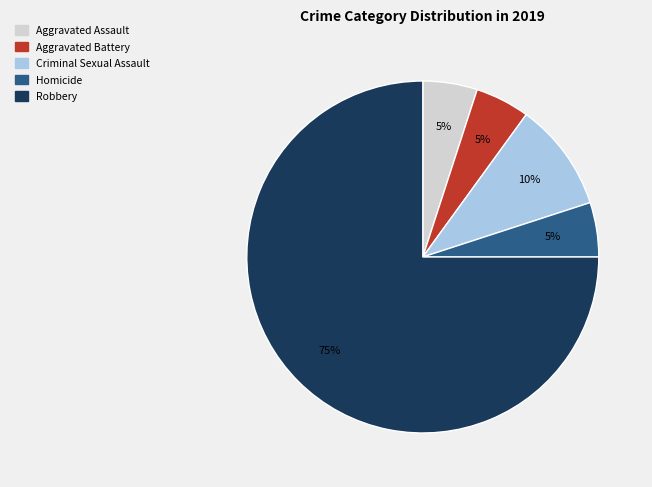

What is the ratio of the value at Criminal Sexual Assault to the value at Aggravated Battery?

2.0